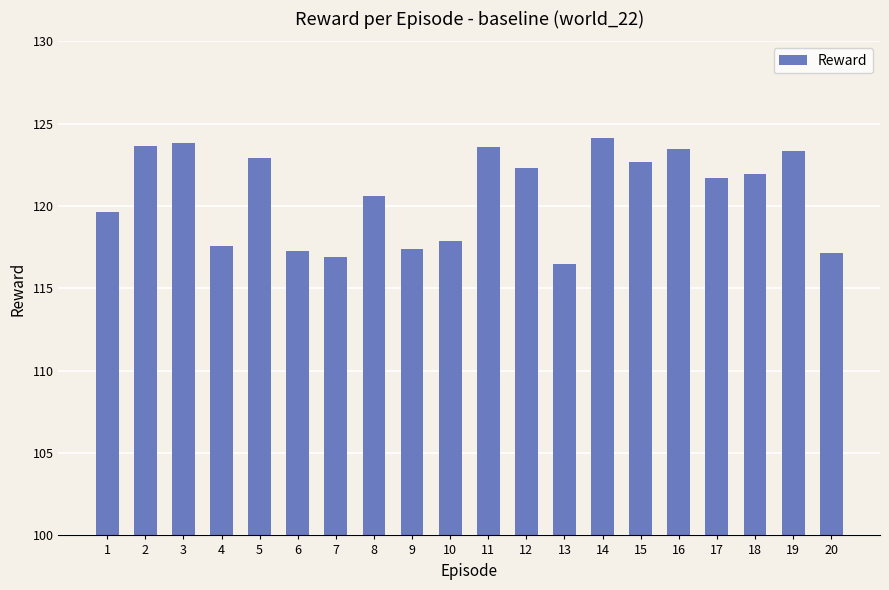

True or false: the data shows 121.7 at 17.

True